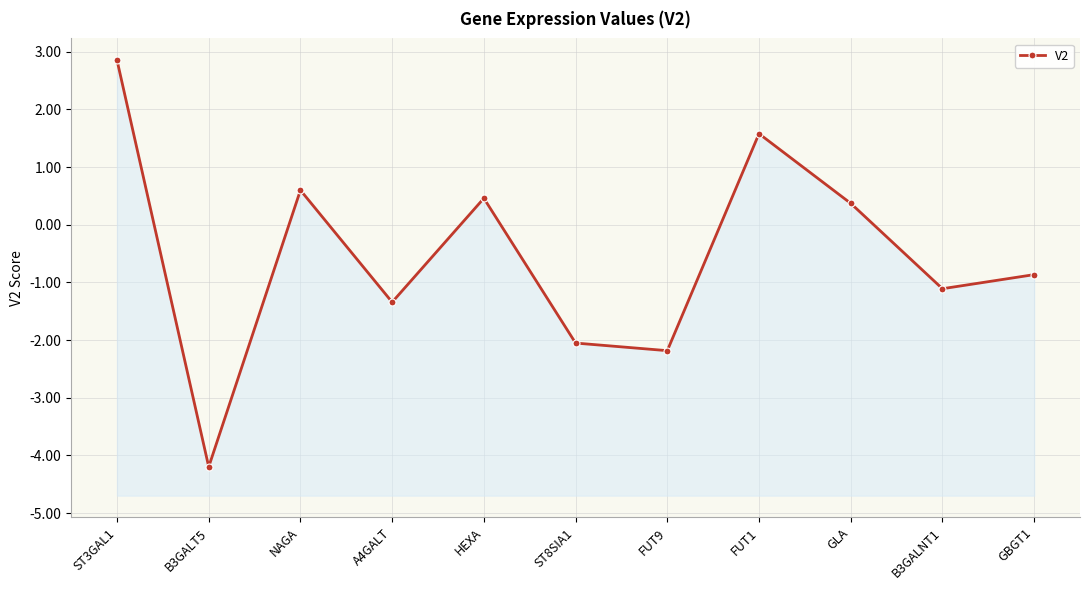

The value at NAGA is 0.9. True or false?

False